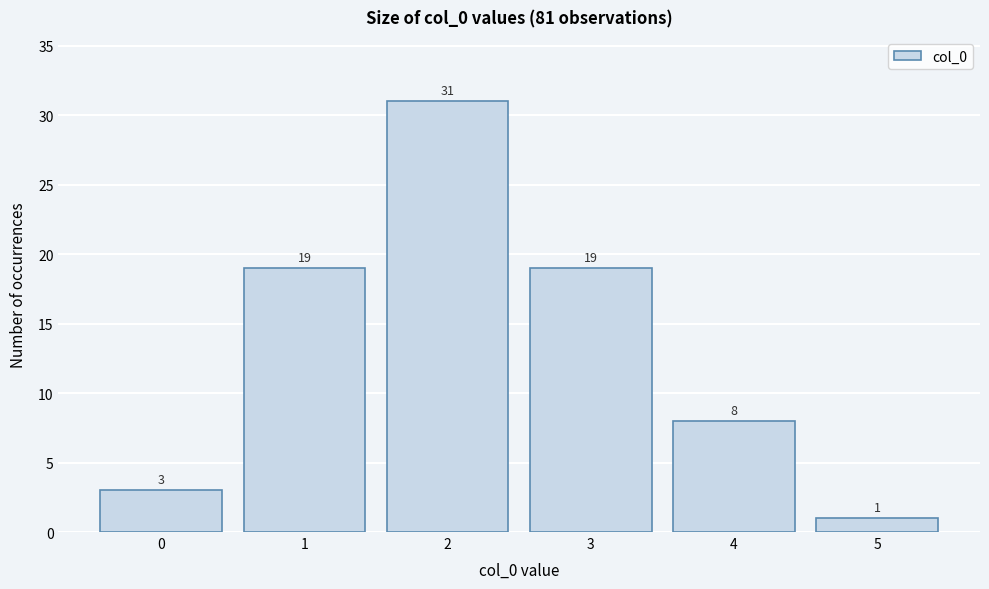

Reading right to left, what are all the values shown in this chart?

5=1	4=8	3=19	2=31	1=19	0=3